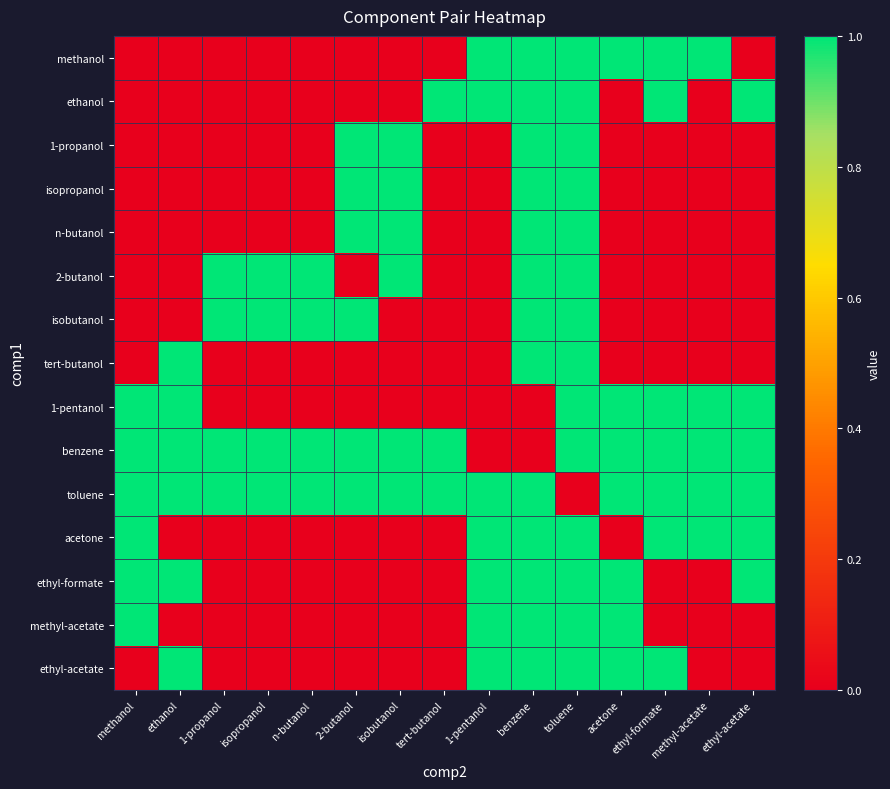

Rank the series by their maximum value, from highest to lowest.

methanol, ethanol, 1-propanol, isopropanol, n-butanol, 2-butanol, isobutanol, tert-butanol, 1-pentanol, benzene, toluene, acetone, ethyl-formate, methyl-acetate, ethyl-acetate